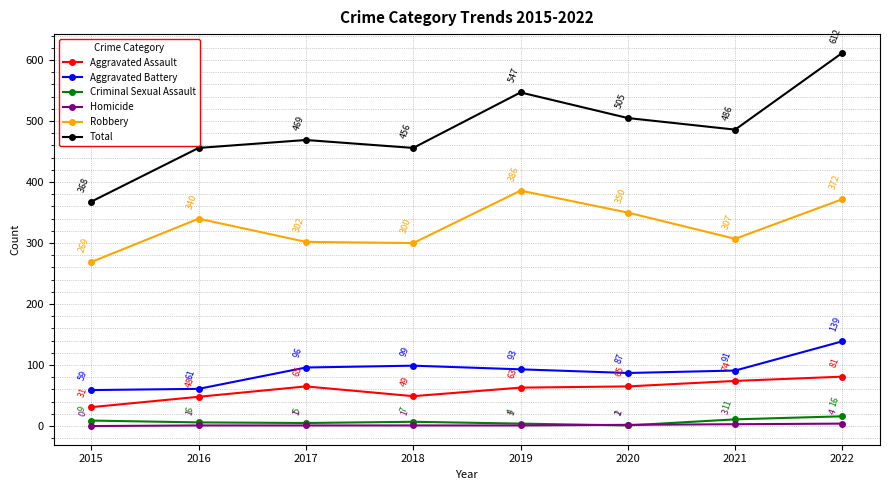

True or false: Aggravated Assault has a value of 42 at 2022.

False